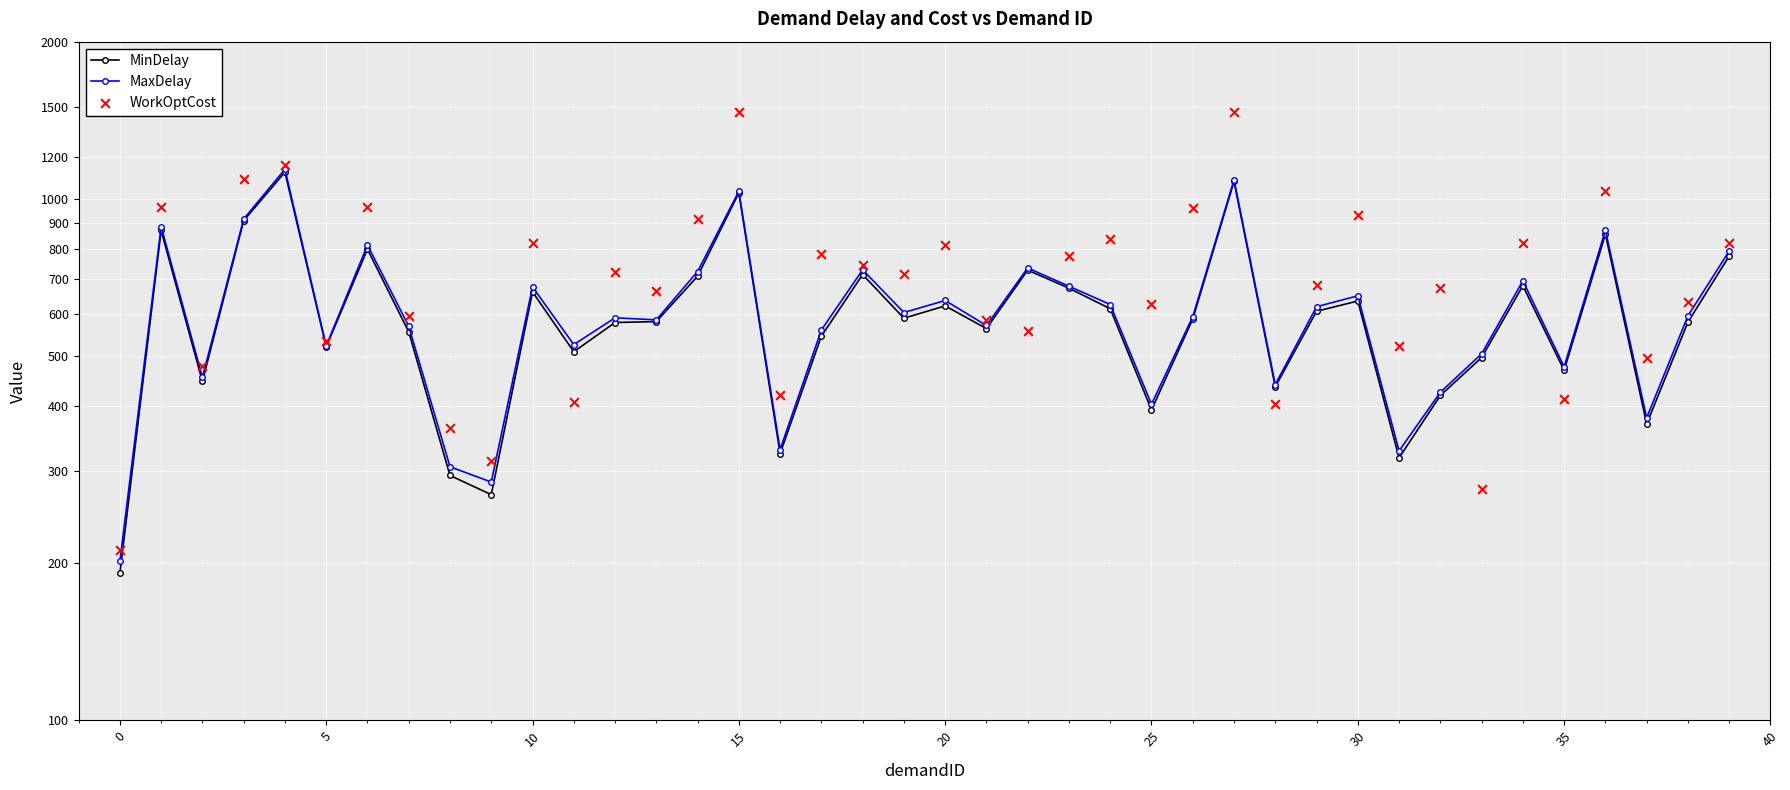

Which series contains the lowest Y value?

MinDelay